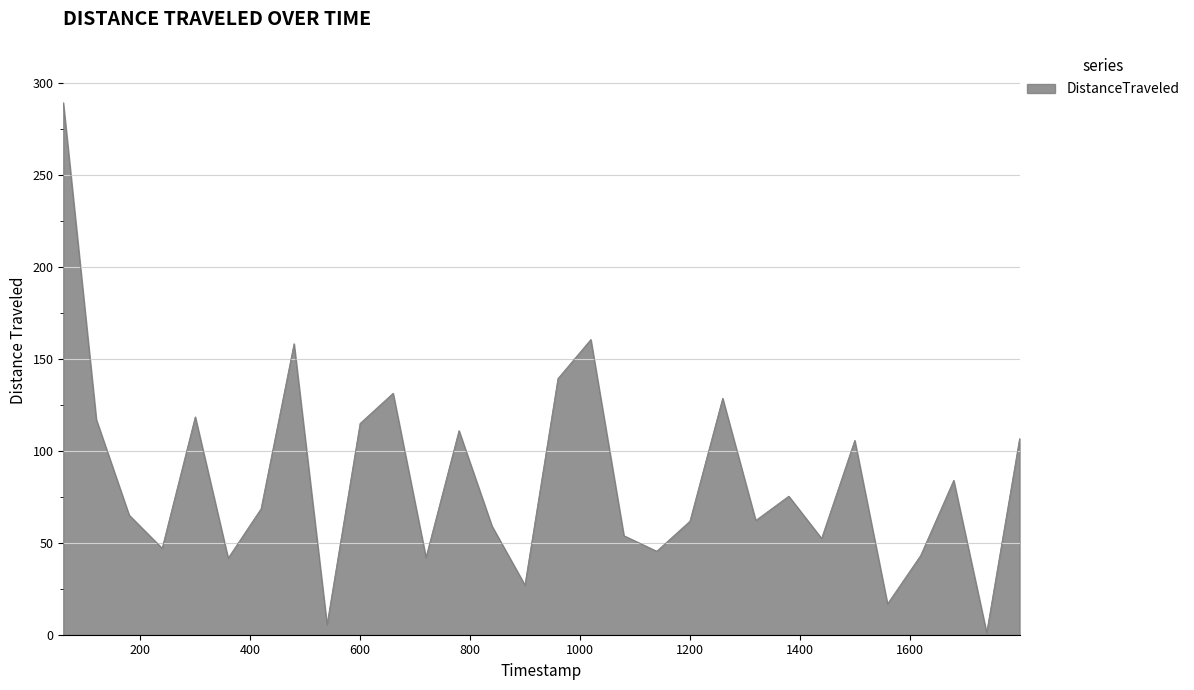

What is the difference between the maximum and minimum values?

288.0